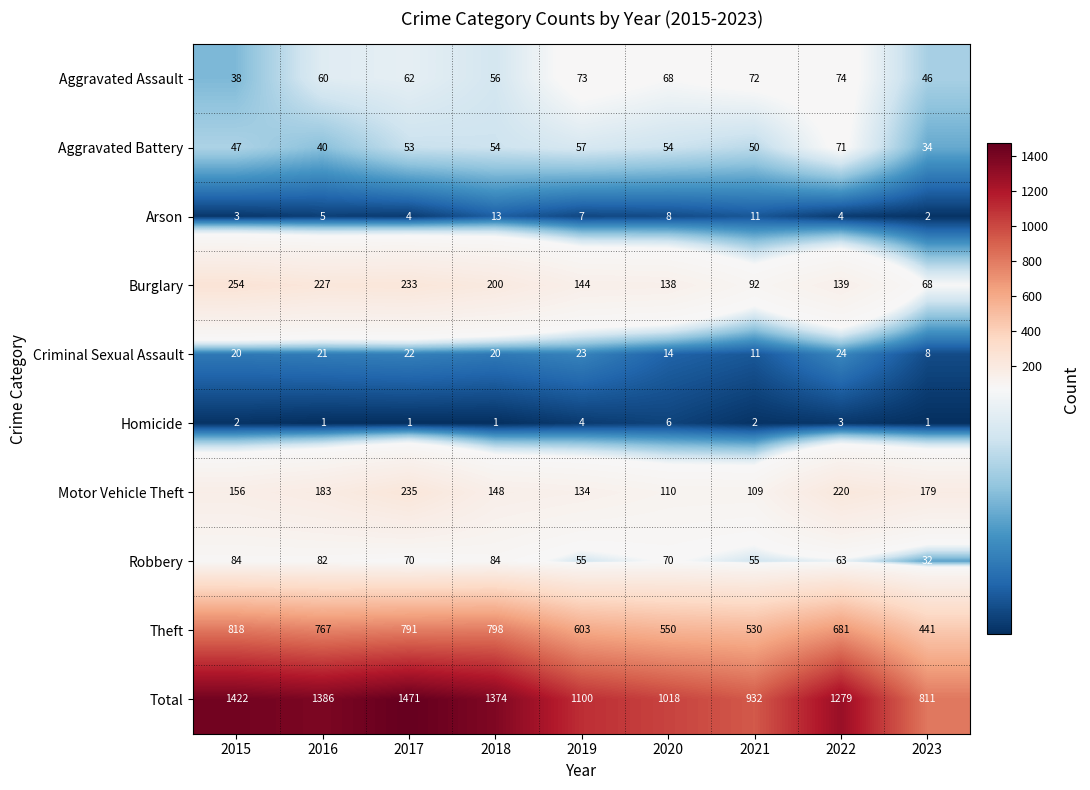

What value does the Robbery series have at 2021, to the nearest 5?

55